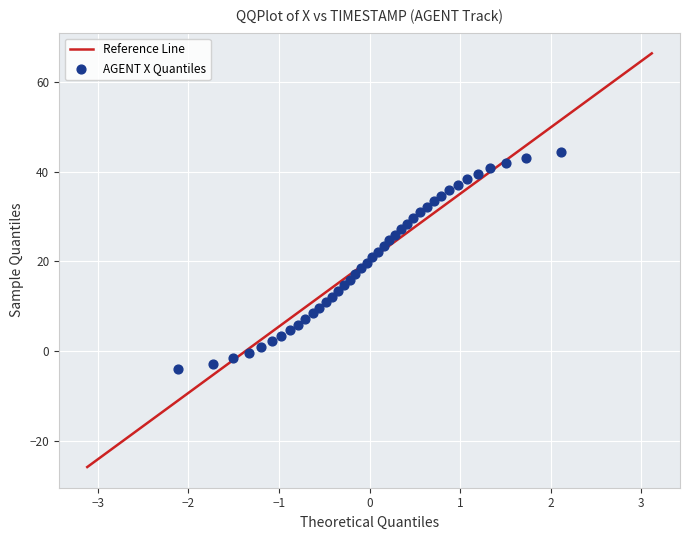

What is the range of Y values (max minus min)?

48.4